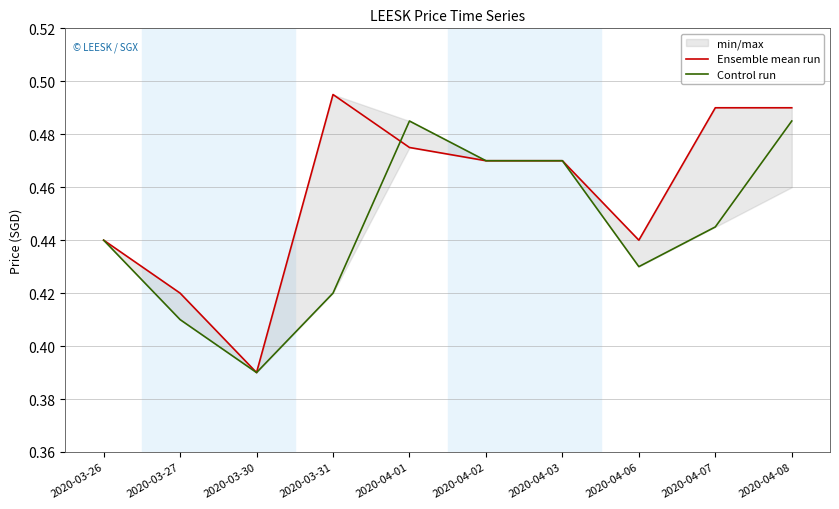

Reading left to right, extract all data points from this chart.

Ensemble mean run: 0.4	0.4	0.4	0.5	0.5	0.5	0.5	0.4	0.5	0.5
Control run: 0.4	0.4	0.4	0.4	0.5	0.5	0.5	0.4	0.4	0.5